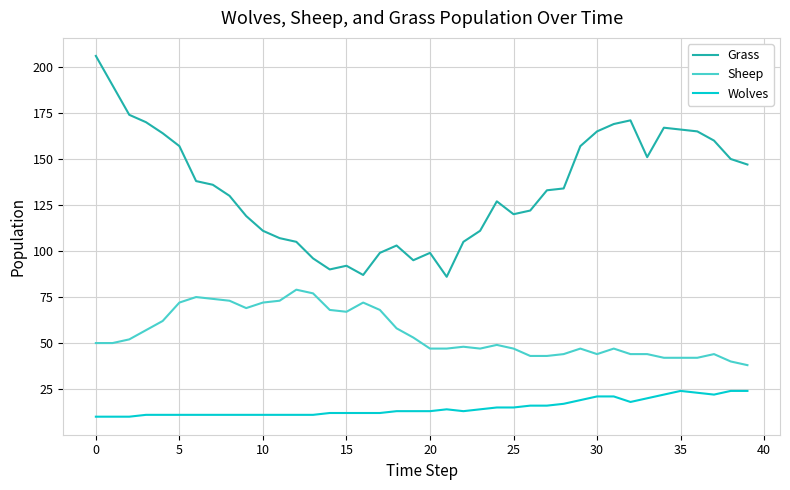

List the series in order of their overall mean, highest first.

Grass, Sheep, Wolves